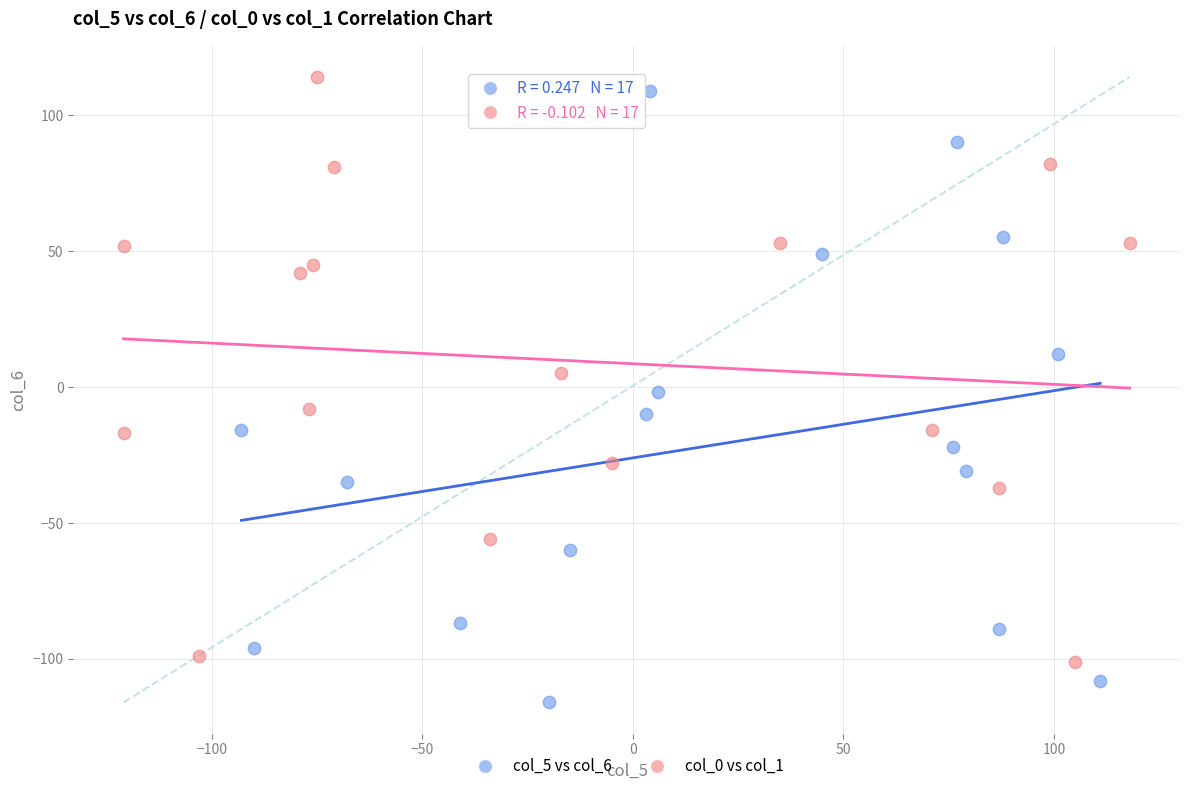

Which series contains the lowest Y value?

col_5 vs col_6